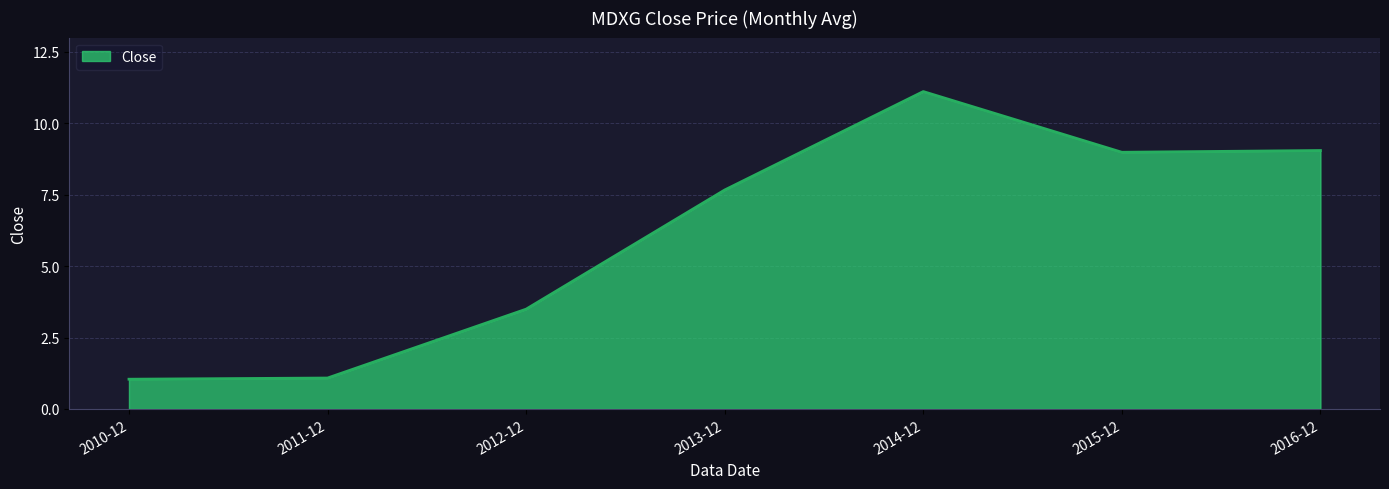

True or false: the data has more than 0 interior local peaks.

True